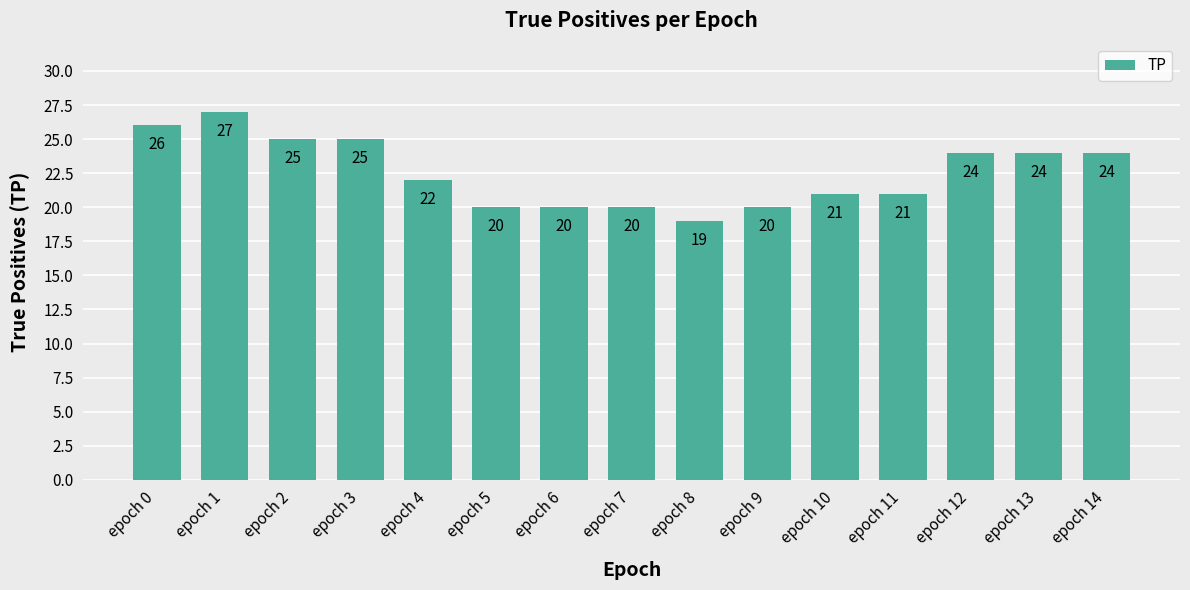

Where does the data first go above 22?

epoch 0